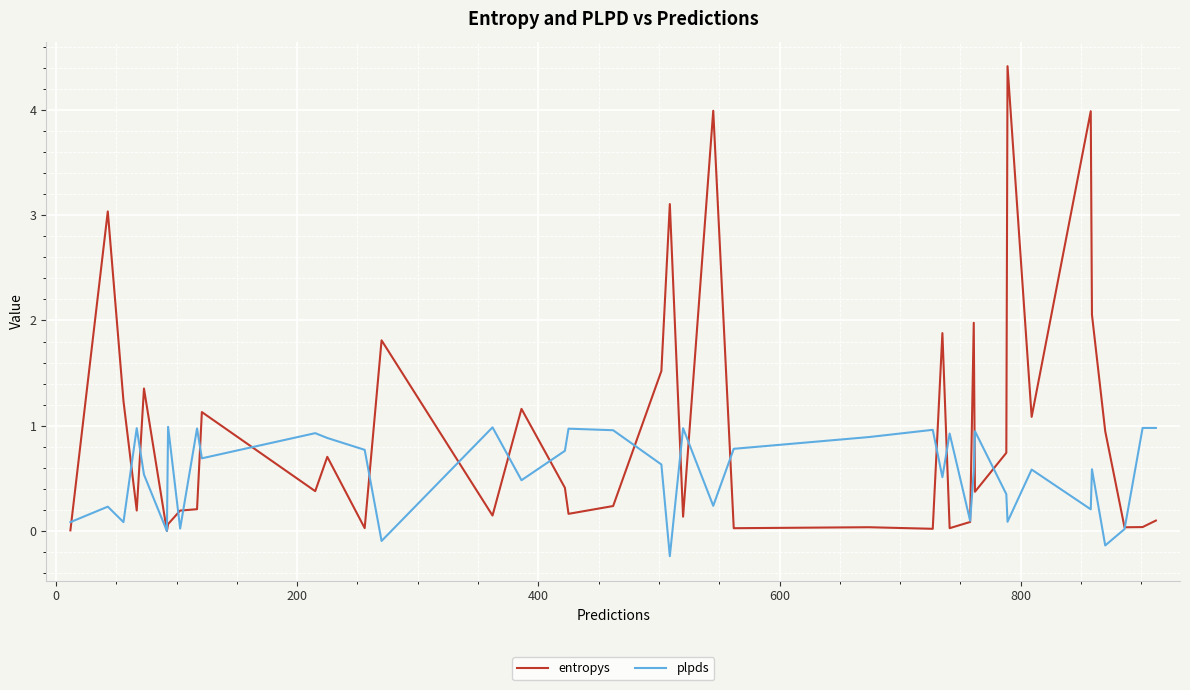

At how many categories does at least one series exceed 2?

6